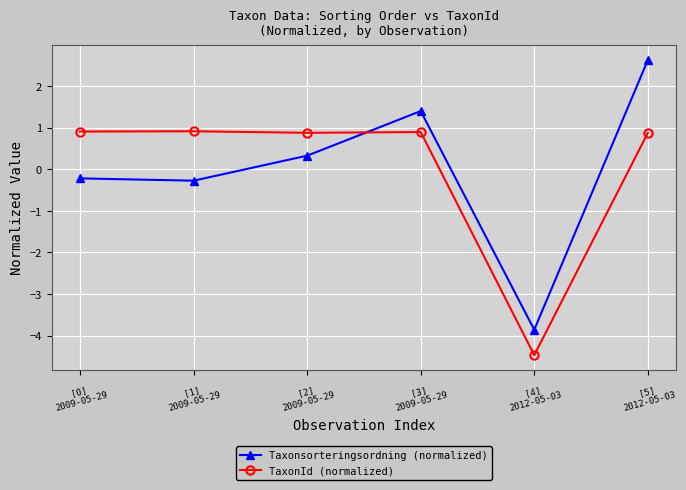

What is the total value across all series at [3]
2009-05-29?

2.3